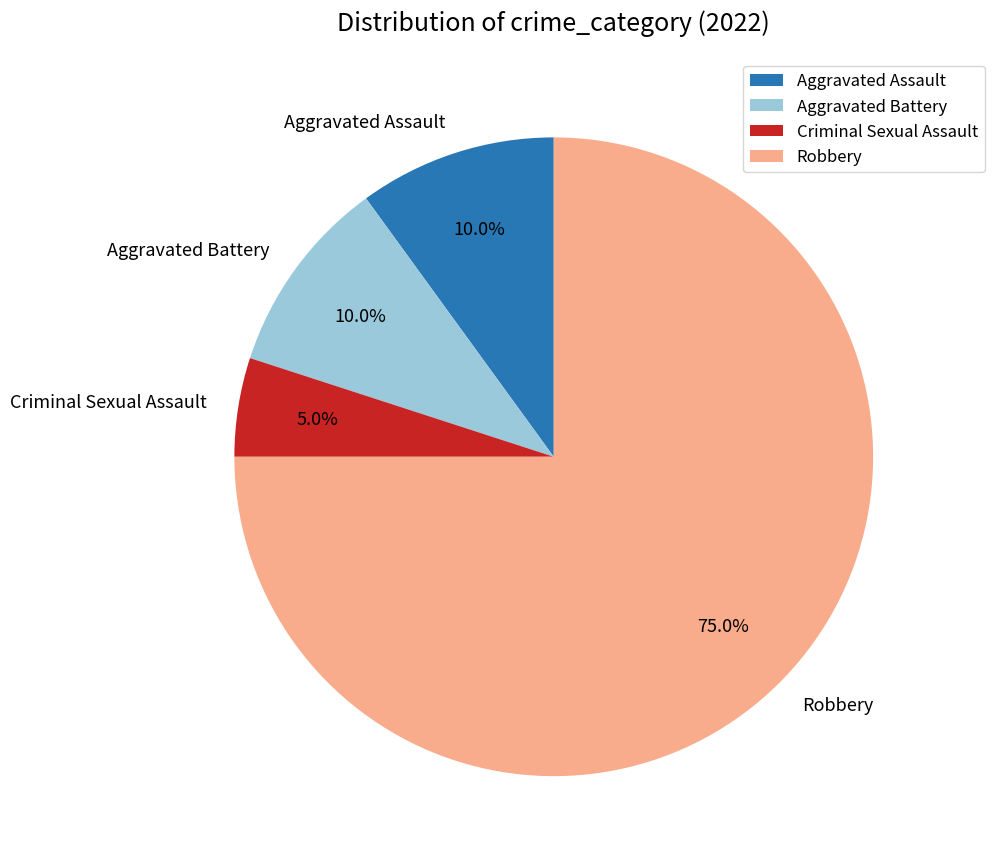

True or false: Aggravated Assault accounts for 1% of the total.

False